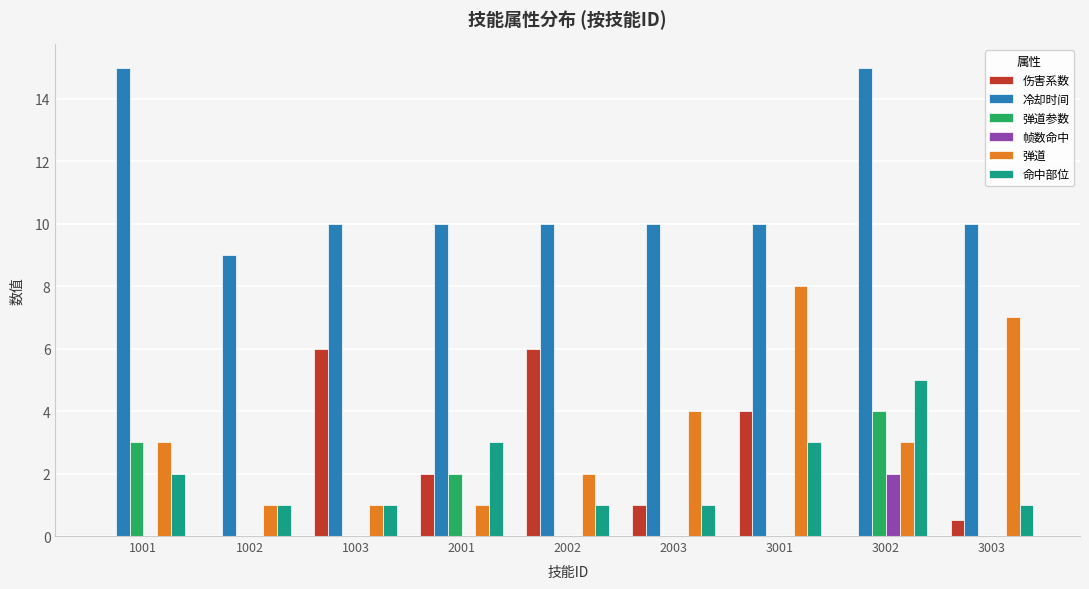

Which series has the largest total across all categories?

冷却时间